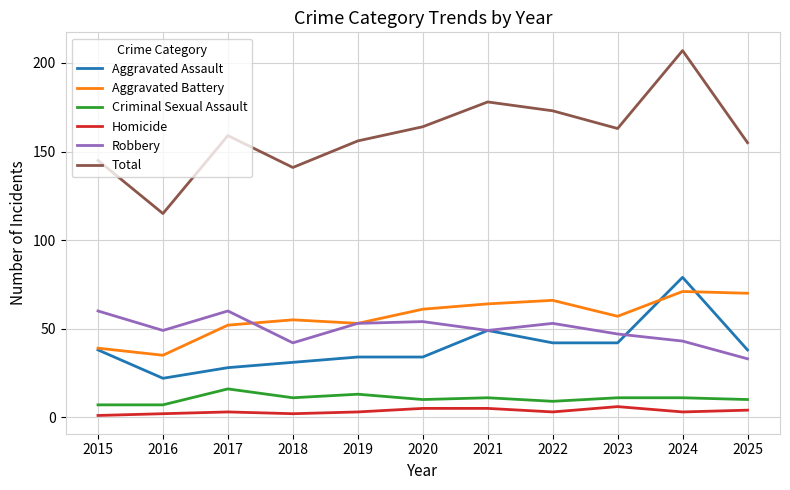

True or false: Criminal Sexual Assault has more than 0 interior local peaks.

True